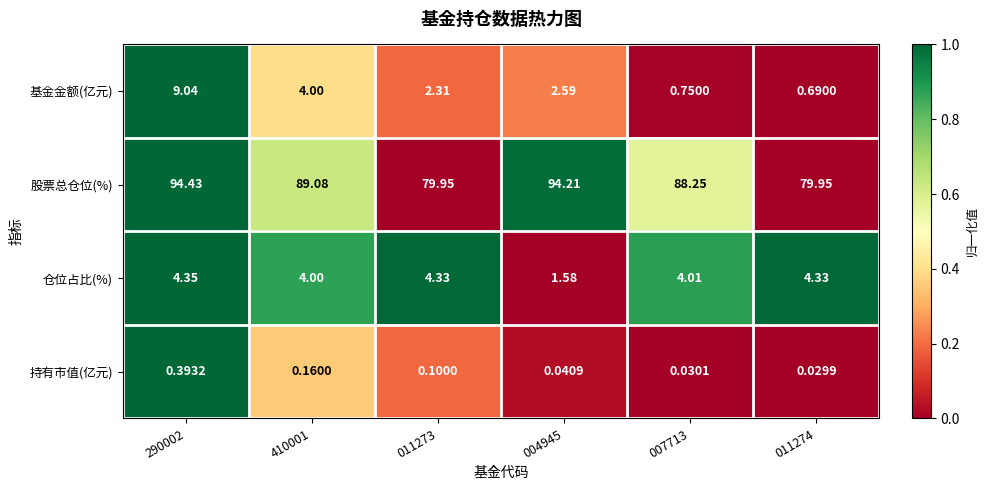

At how many categories does at least one series exceed 0?

6